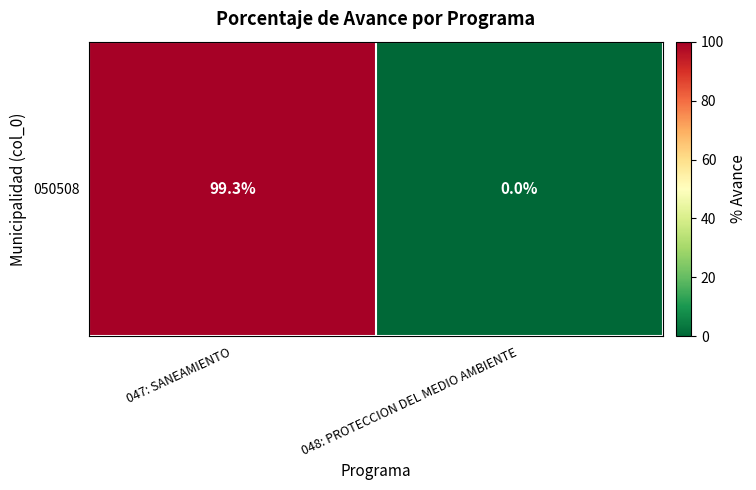

What is the change in value from 047: SANEAMIENTO to 048: PROTECCION DEL MEDIO AMBIENTE?

-99.3